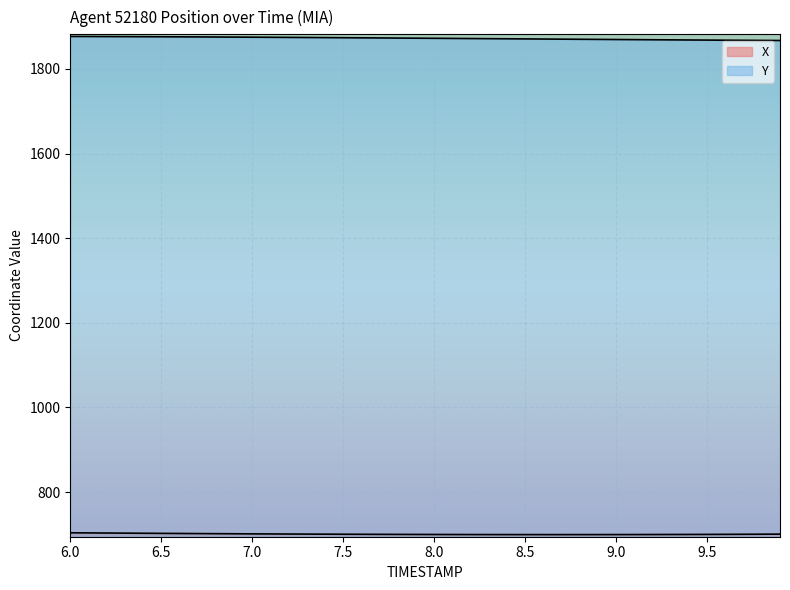

Which label corresponds to the largest value in the chart?

6.0